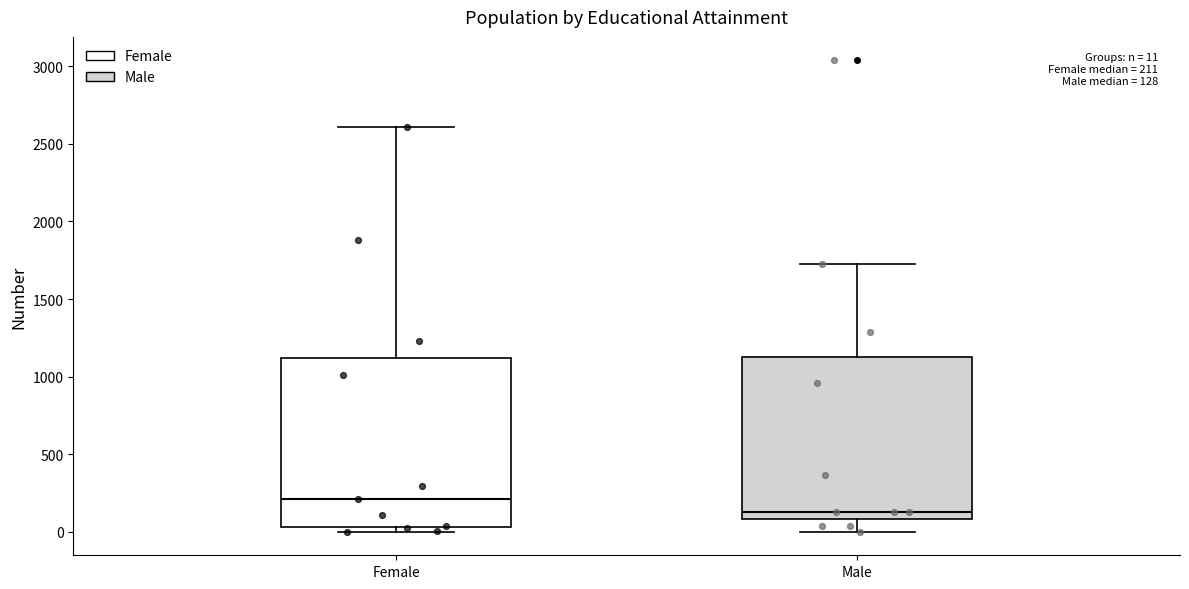

Which box has the highest median line?

Female